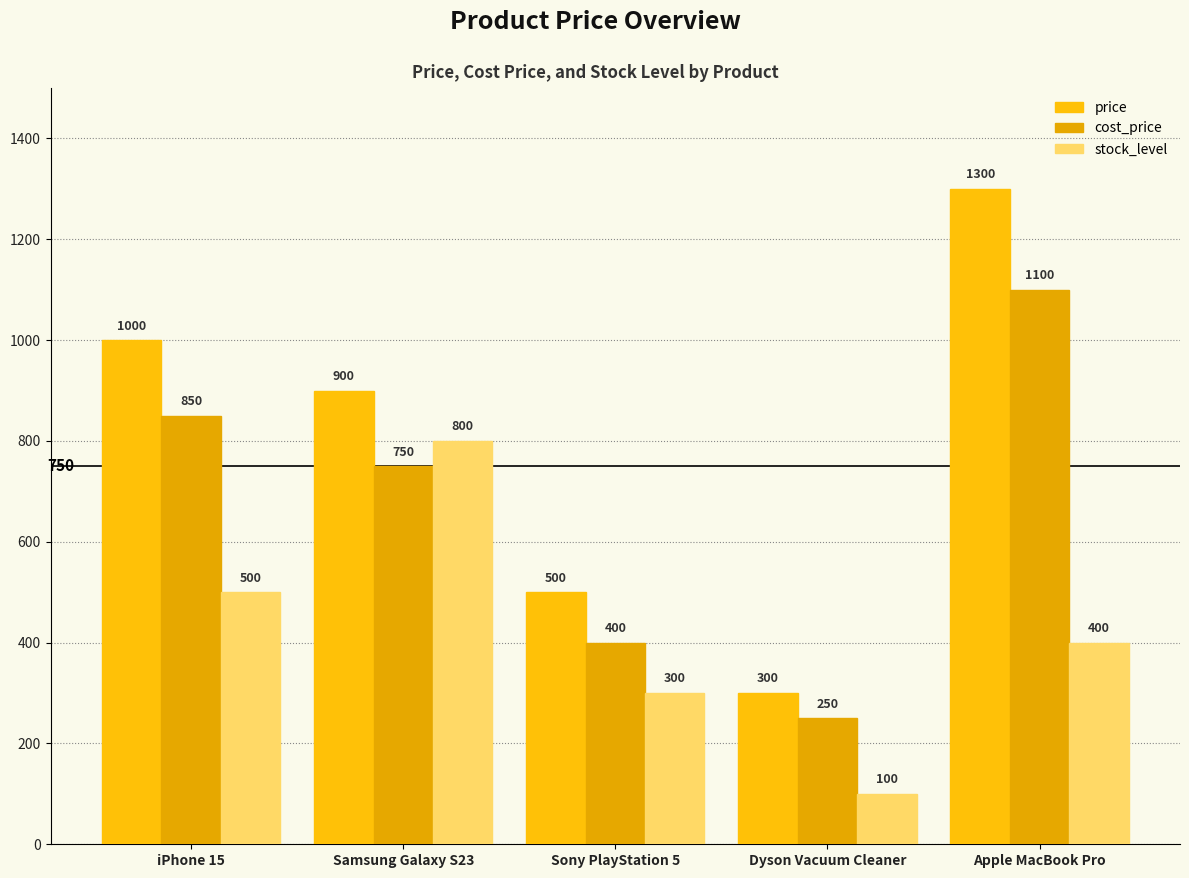

What is the label of the 4th bar from the right?

Samsung Galaxy S23